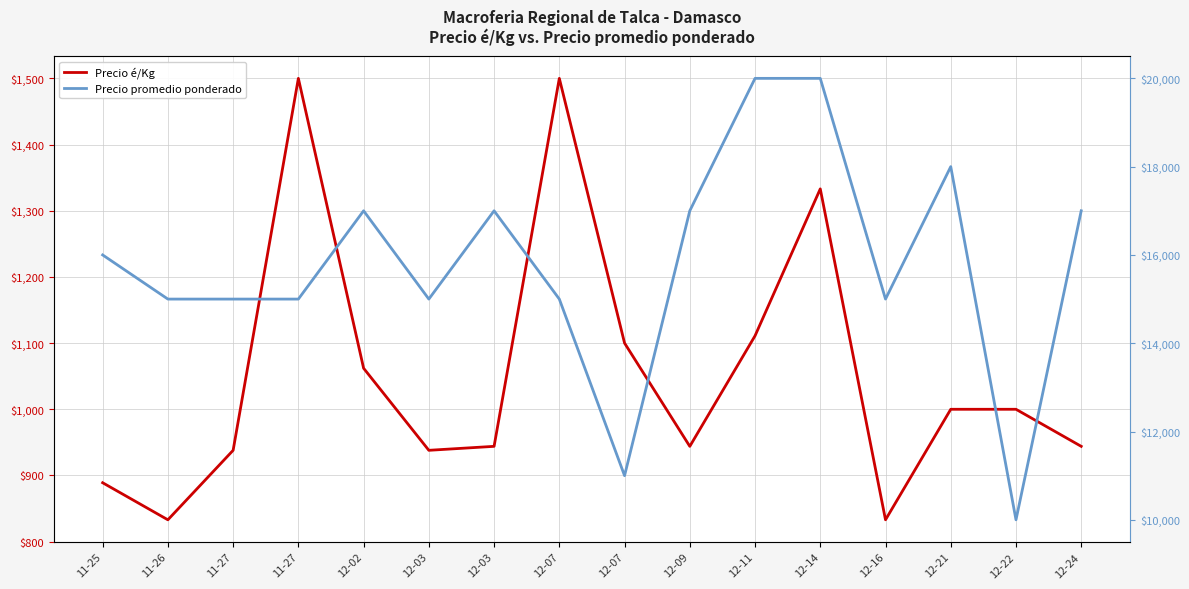

At which category is the sum across all series the highest?

12-14